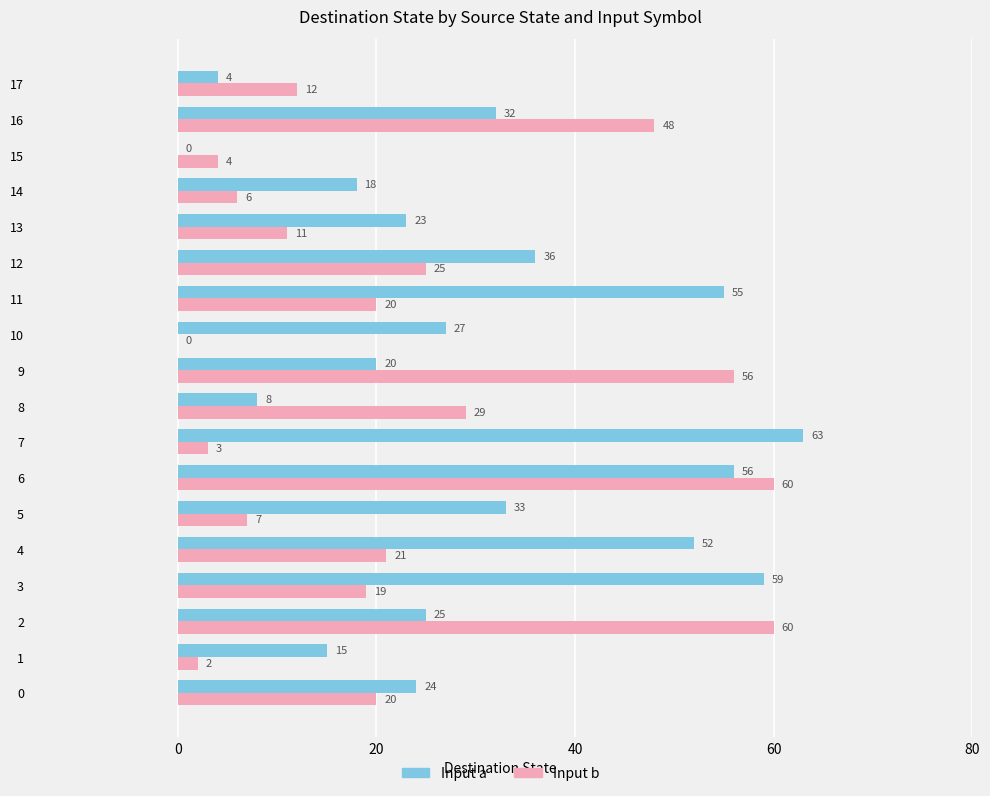

Between 11 and 14, which series saw the biggest shift?

Input a